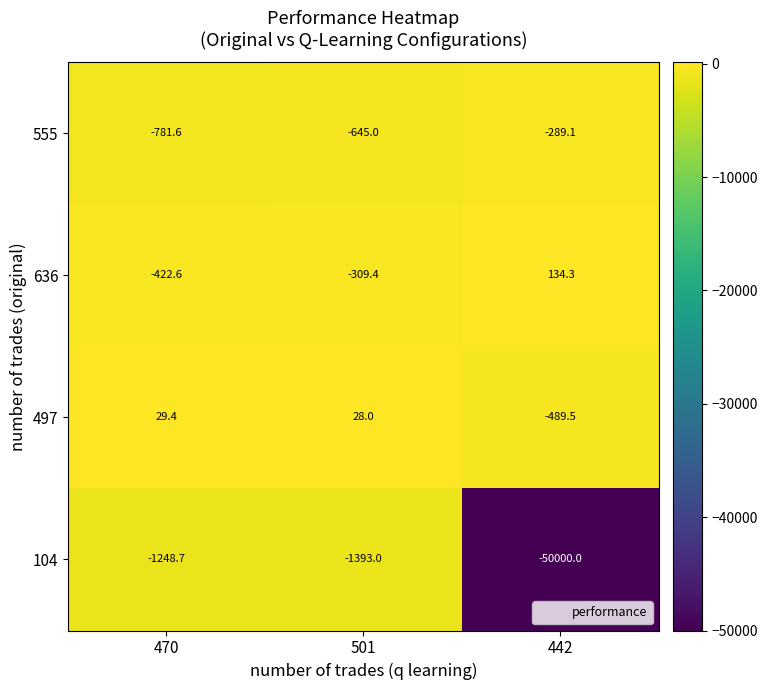

Reading left to right, transcribe all the data shown in this chart.

555: -781.6	-645.0	-289.1
636: -422.6	-309.4	134.3
497: 29.4	28.0	-489.5
104: -1248.7	-1393.0	-50000.0